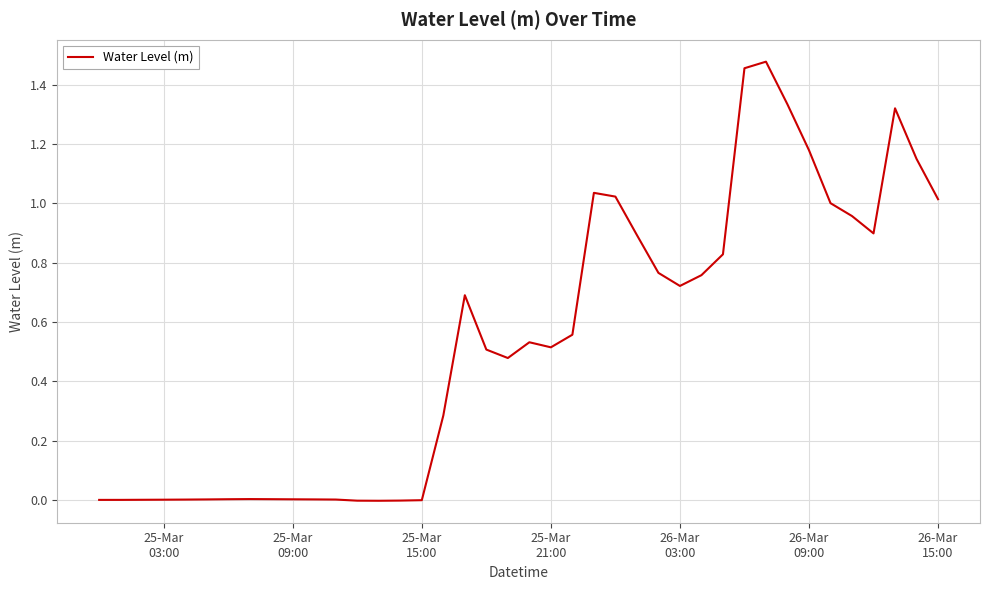

What is the greatest value displayed?

1.5